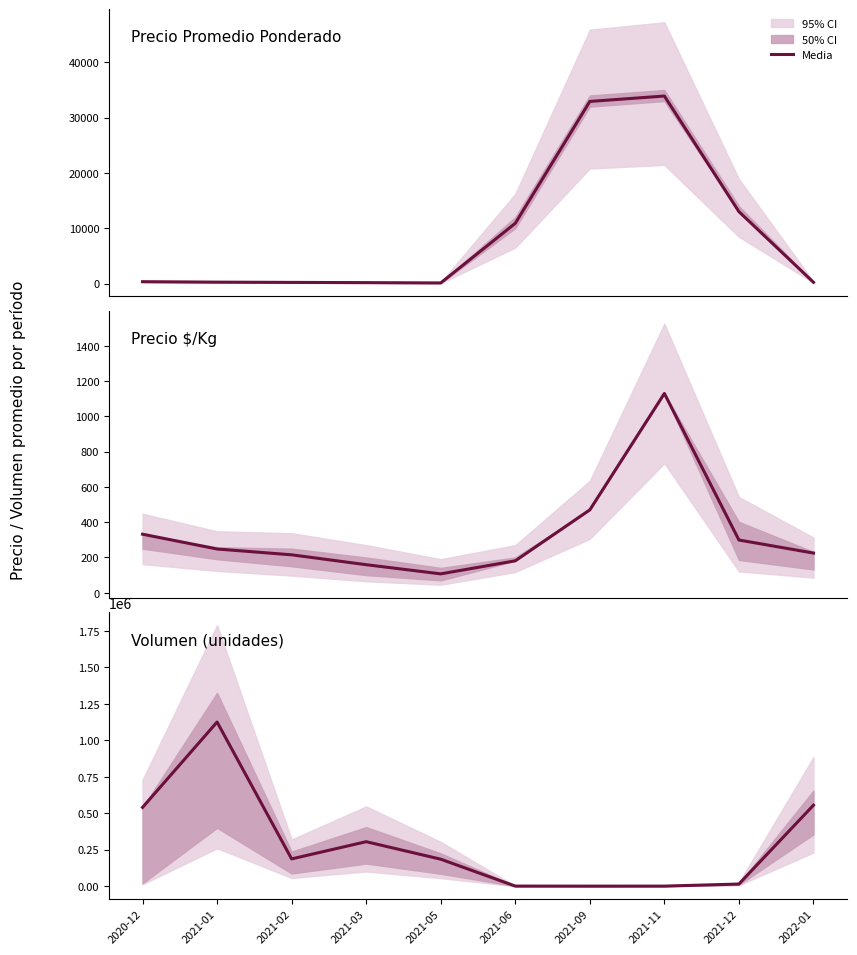

How many series are shown in this chart?

3